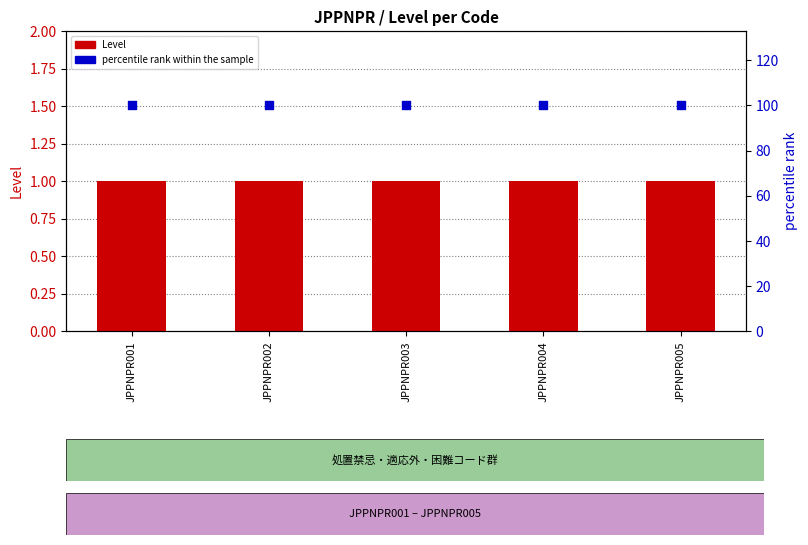

What are all the series names shown in the legend?

Level, percentile rank within the sample